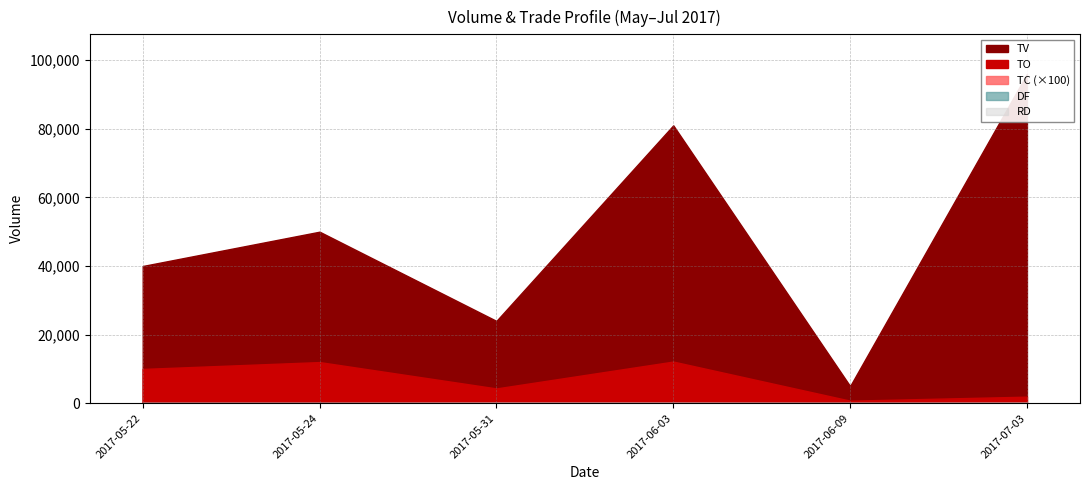

Which series has the largest total across all categories?

TV